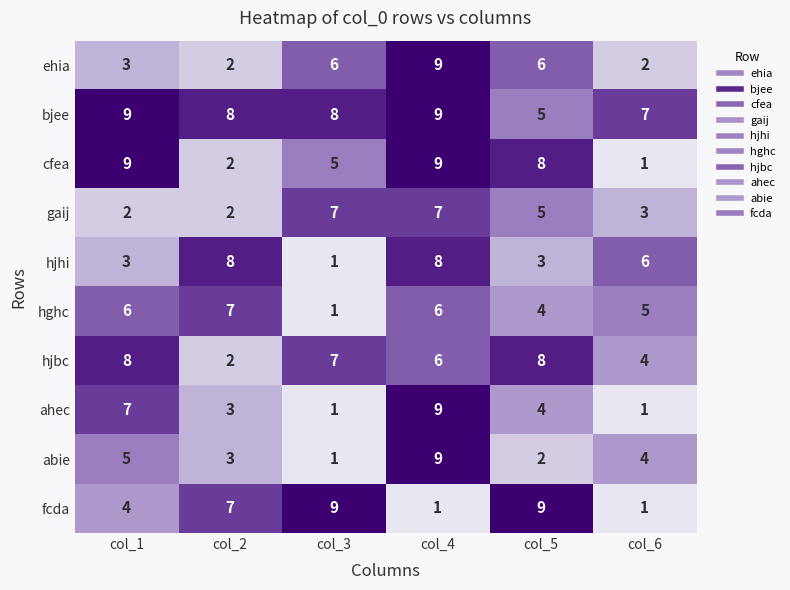

What value does the hjbc series have at col_3?

7